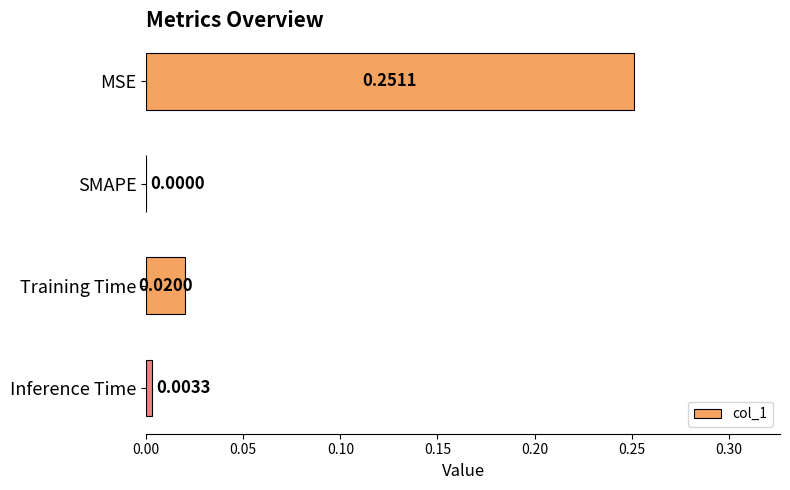

Where is the data nearest to the value 0?

SMAPE